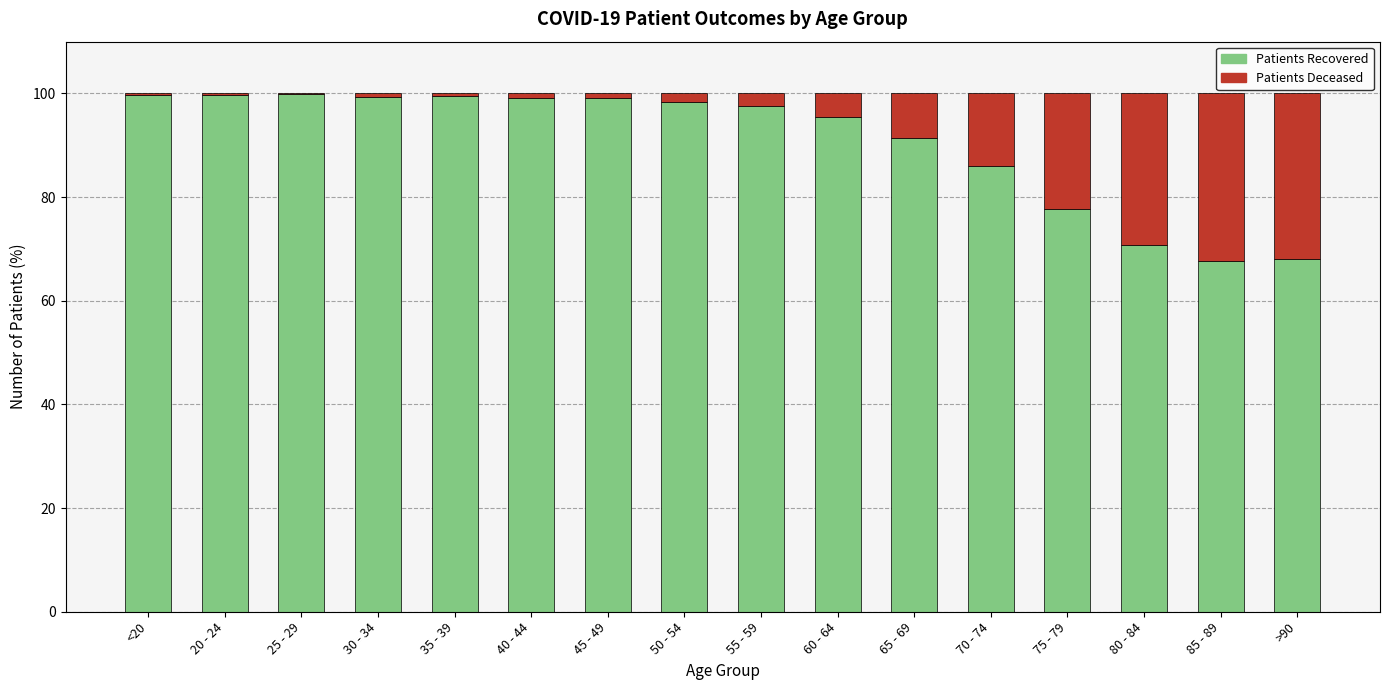

Are the bars horizontal?

No